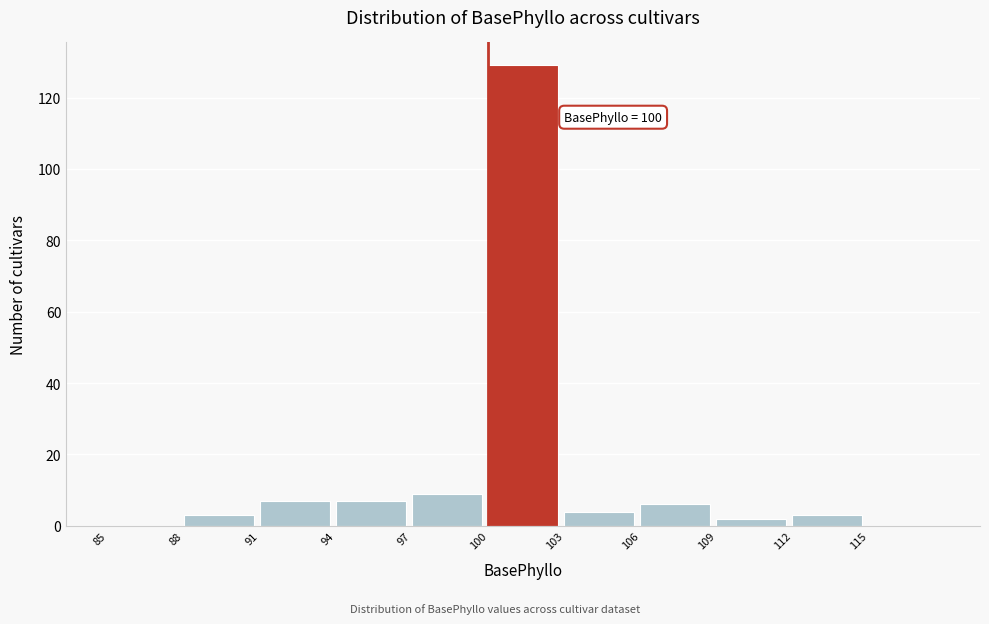

Which range on the x-axis has the tallest bar?

100 to 103